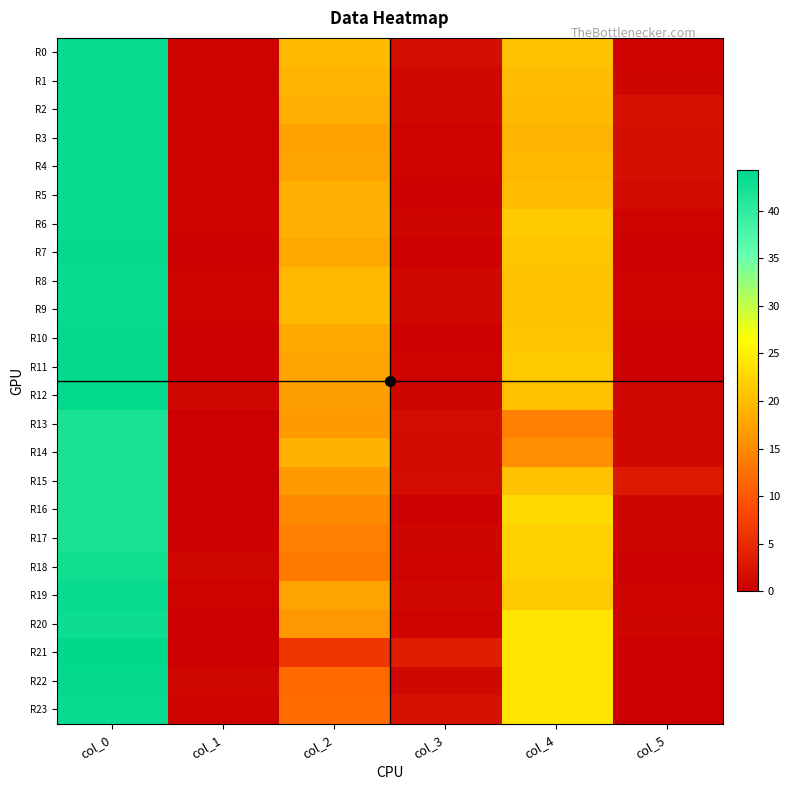

Which series has the largest total across all categories?

R0